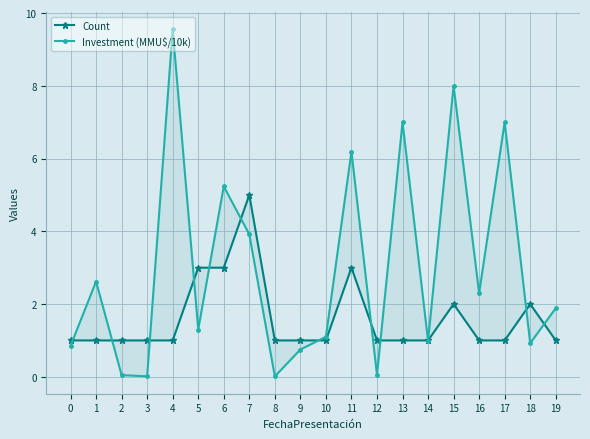

Reading left to right, extract all data points from this chart.

Count: 0=1.0	1=1.0	2=1.0	3=1.0	4=1.0	5=3.0	6=3.0	7=5.0	8=1.0	9=1.0	10=1.0	11=3.0	12=1.0	13=1.0	14=1.0	15=2.0	16=1.0	17=1.0	18=2.0	19=1.0
Investment (MMU$/10k): 0=0.9	1=2.6	2=0.0	3=0.0	4=9.6	5=1.3	6=5.2	7=3.9	8=0.0	9=0.8	10=1.1	11=6.2	12=0.1	13=7.0	14=1.0	15=8.0	16=2.3	17=7.0	18=0.9	19=1.9